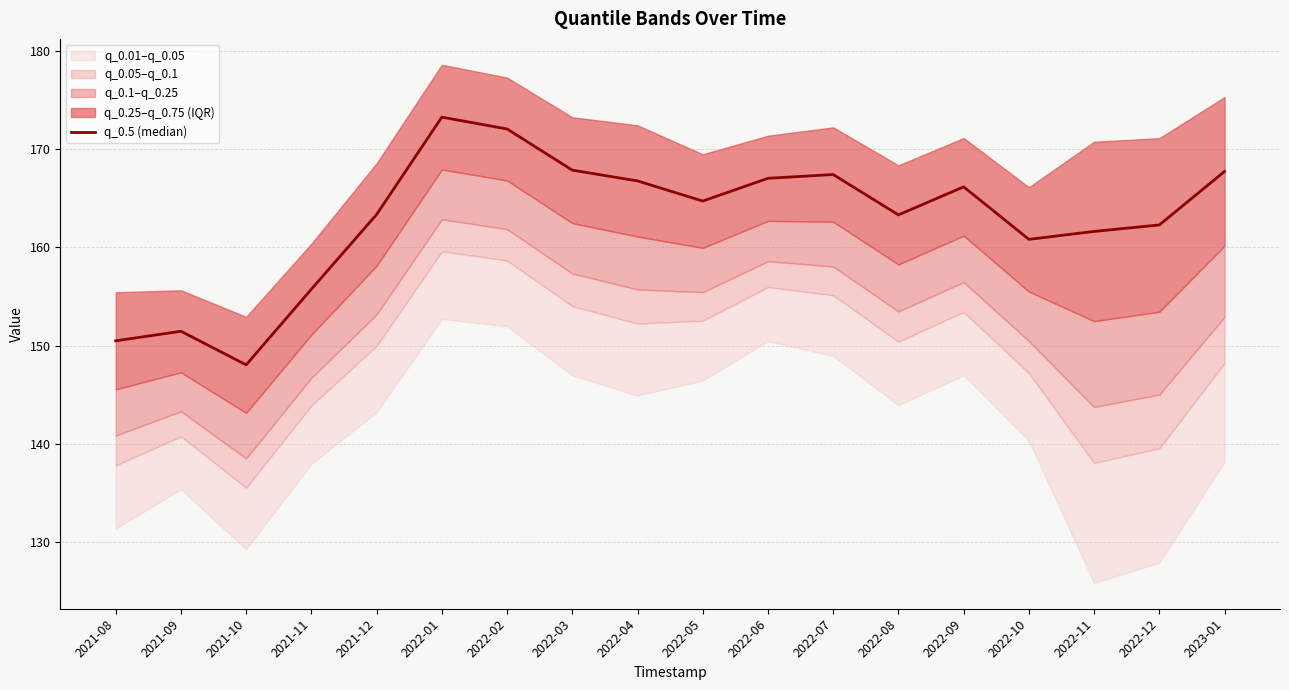

What is the sum of the values at 2021-09 and 2022-08?

314.8